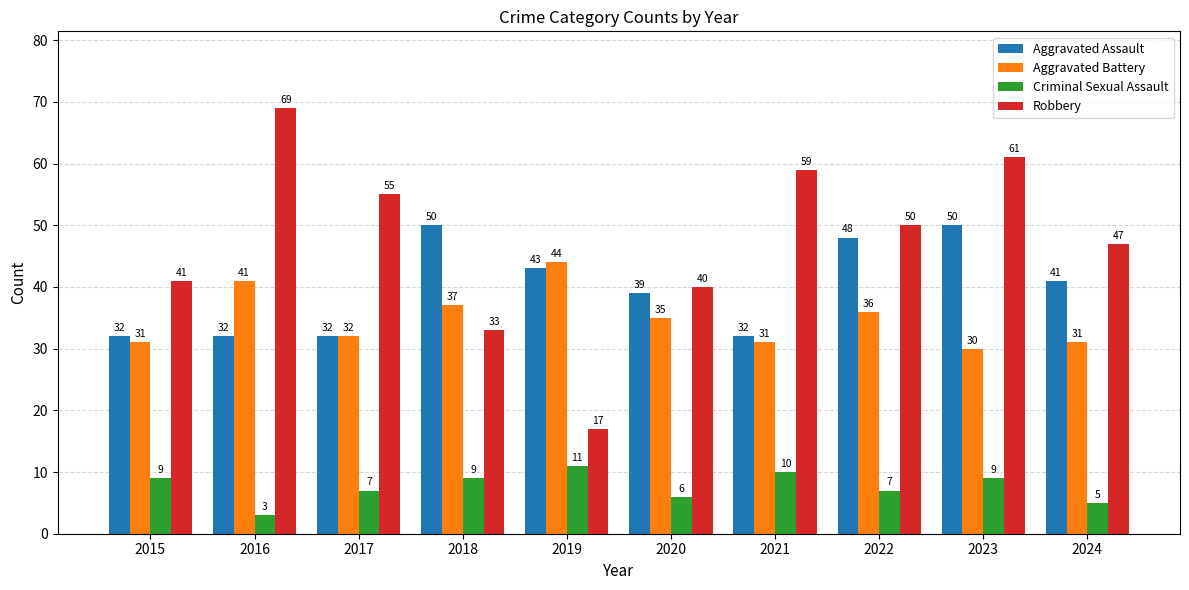

What is the value of the Aggravated Assault bar at the 7th from the left?

32